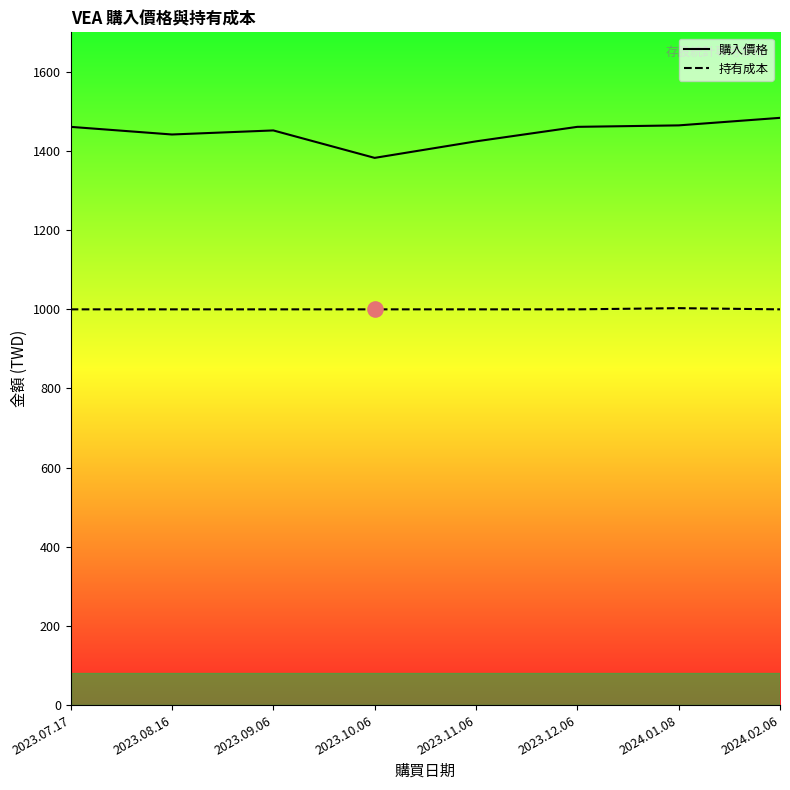

Which series has the largest total across all categories?

購入價格